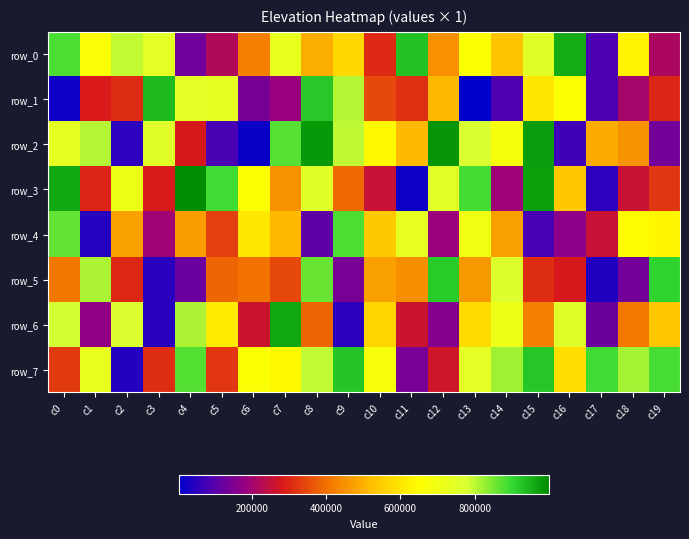

How many values in the row_4 series exceed 475047?

9